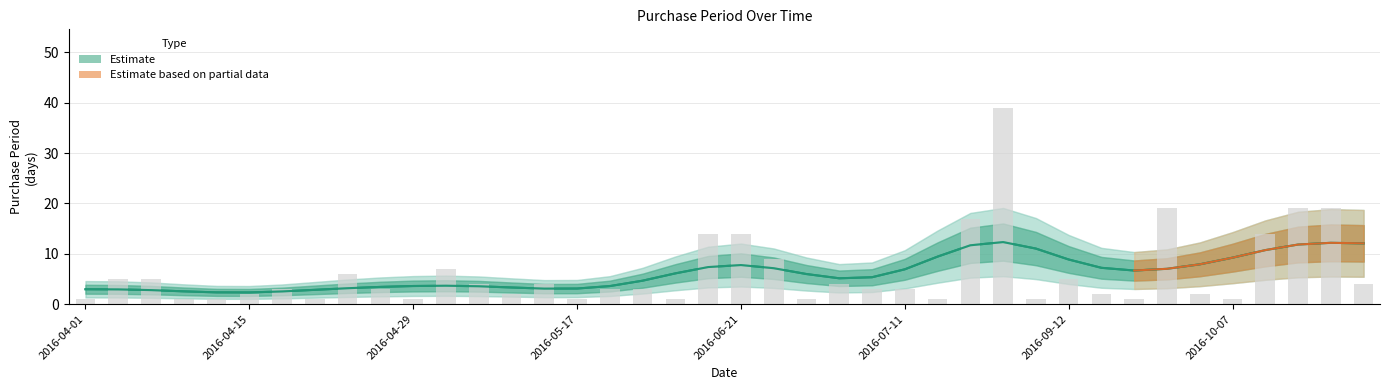

Rank the categories by value from highest to lowest.

2016-09-06, 2016-10-04, 2016-11-09, 2016-11-28, 2016-07-29, 2016-06-07, 2016-06-21, 2016-10-21, 2016-06-30, 2016-05-06, 2016-04-25, 2016-04-06, 2016-04-11, 2016-09-12, 2016-05-10, 2016-05-16, 2016-07-05, 2016-12-02, 2016-04-18, 2016-04-28, 2016-05-20, 2016-05-23, 2016-07-08, 2016-07-11, 2016-04-15, 2016-05-12, 2016-09-14, 2016-10-06, 2016-04-01, 2016-04-12, 2016-04-13, 2016-04-19, 2016-04-29, 2016-05-17, 2016-05-24, 2016-07-01, 2016-07-12, 2016-09-07, 2016-09-15, 2016-10-07